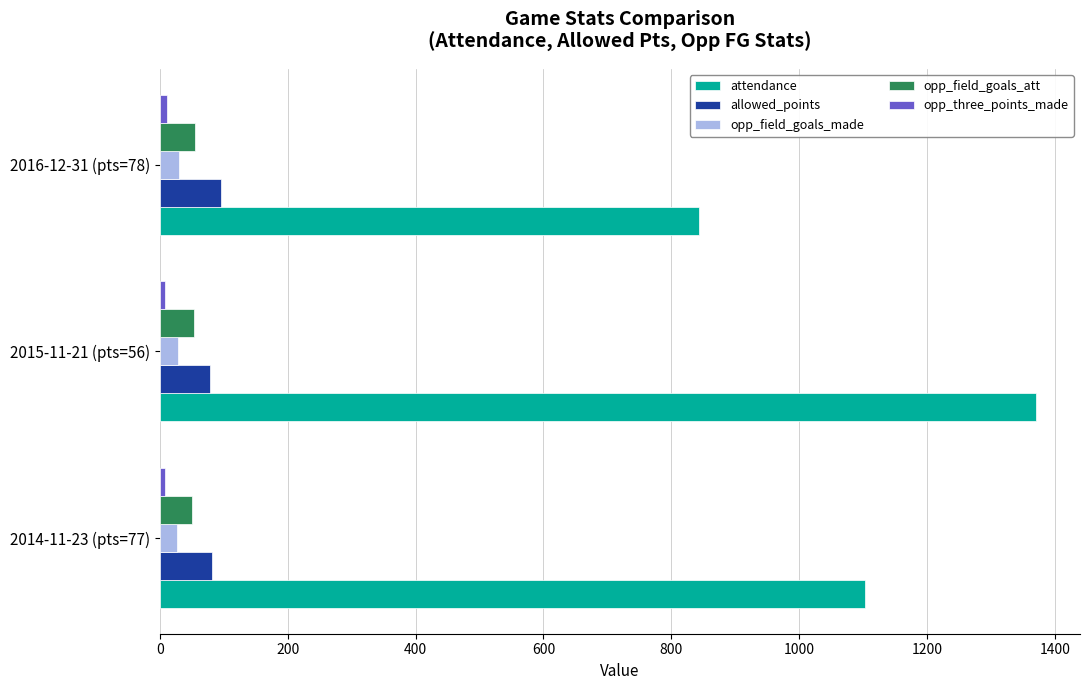

How many opp_field_goals_att values are between 50 and 55?

3